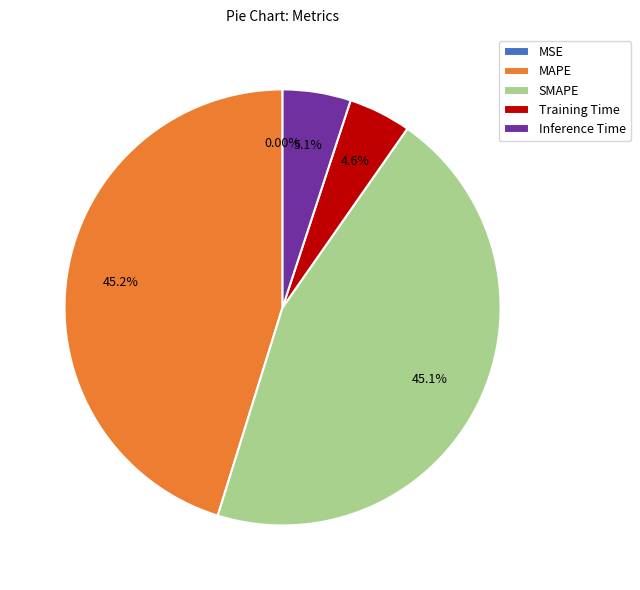

Do SMAPE and MAPE together represent more than half of the pie?

Yes